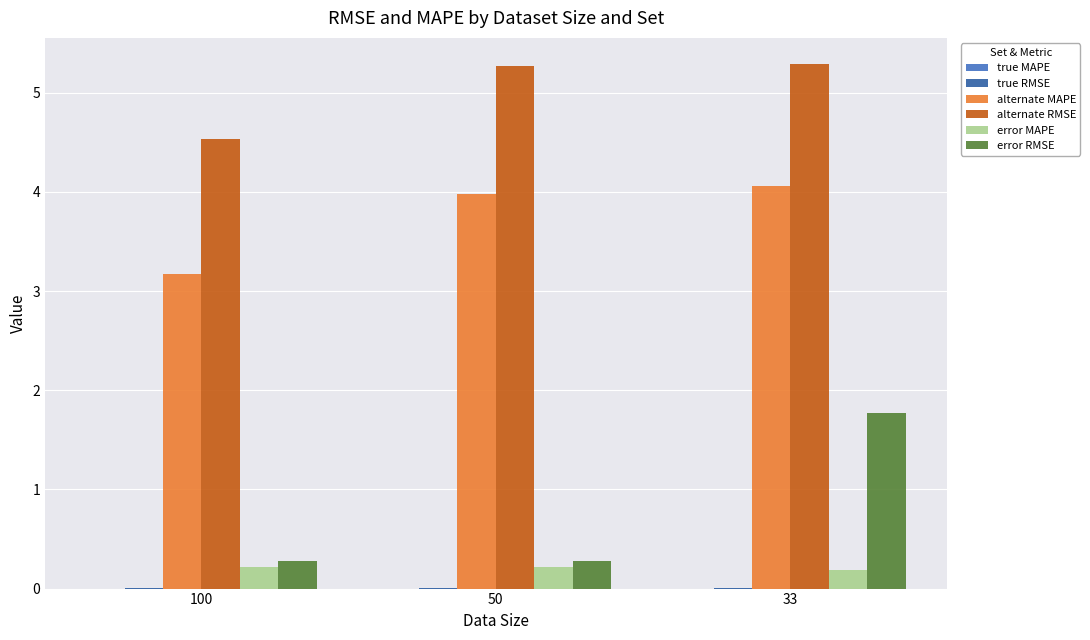

At which category is the sum across all series the highest?

33